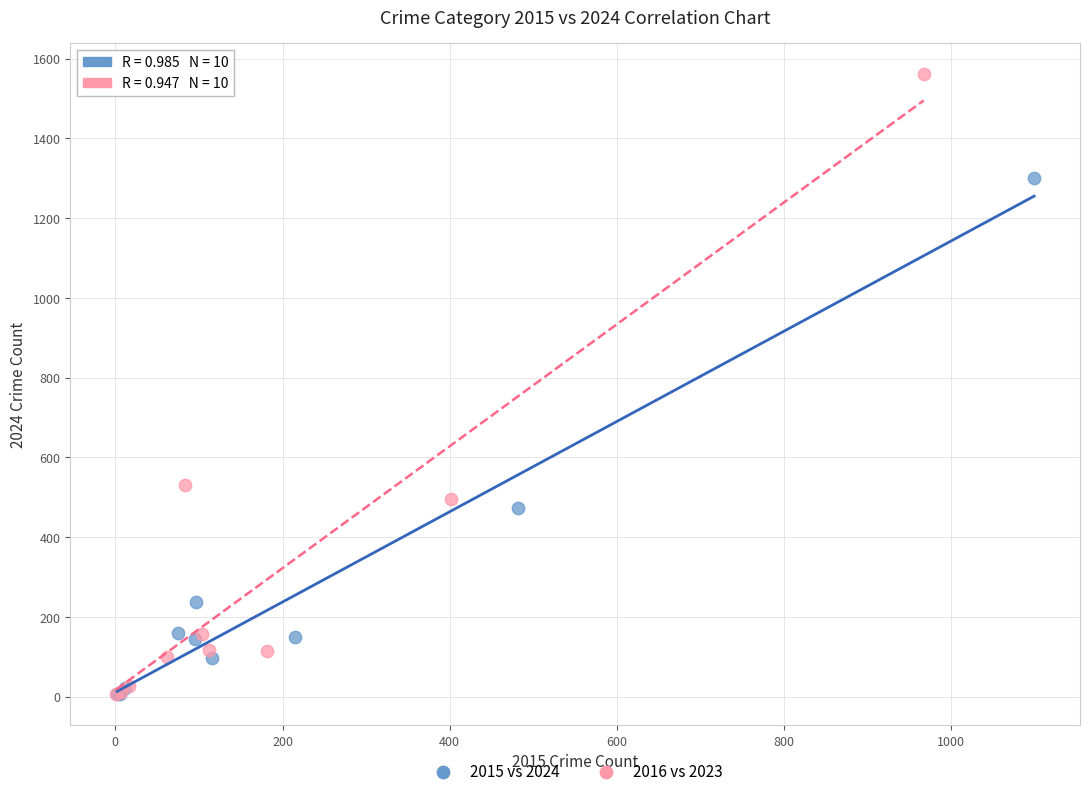

Which series reaches the maximum Y coordinate?

2016 vs 2023